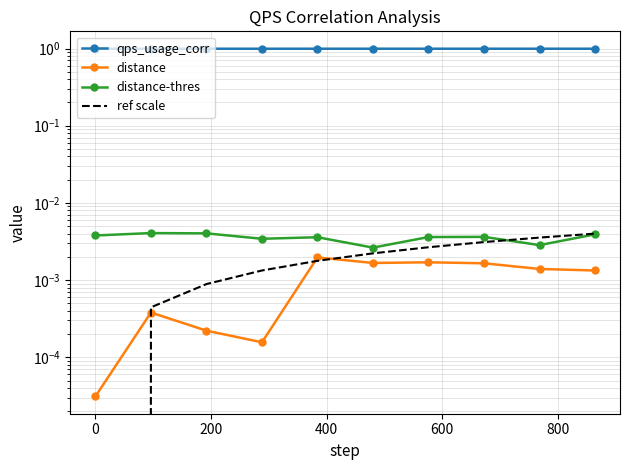

Reading left to right, transcribe all the data shown in this chart.

qps_usage_corr: 1.0	1.0	1.0	1.0	1.0	1.0	1.0	1.0	1.0	1.0
distance: 0.0	0.0	0.0	0.0	0.0	0.0	0.0	0.0	0.0	0.0
distance-thres: 0.0	0.0	0.0	0.0	0.0	0.0	0.0	0.0	0.0	0.0
ref scale: 0.0	0.0	0.0	0.0	0.0	0.0	0.0	0.0	0.0	0.0